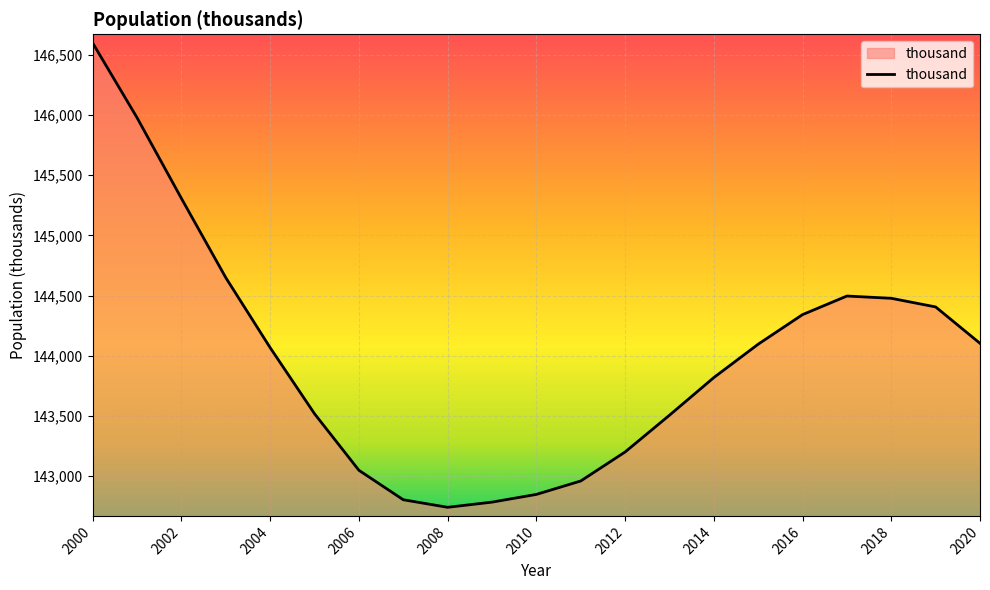

What is the smallest value displayed?

142742.4